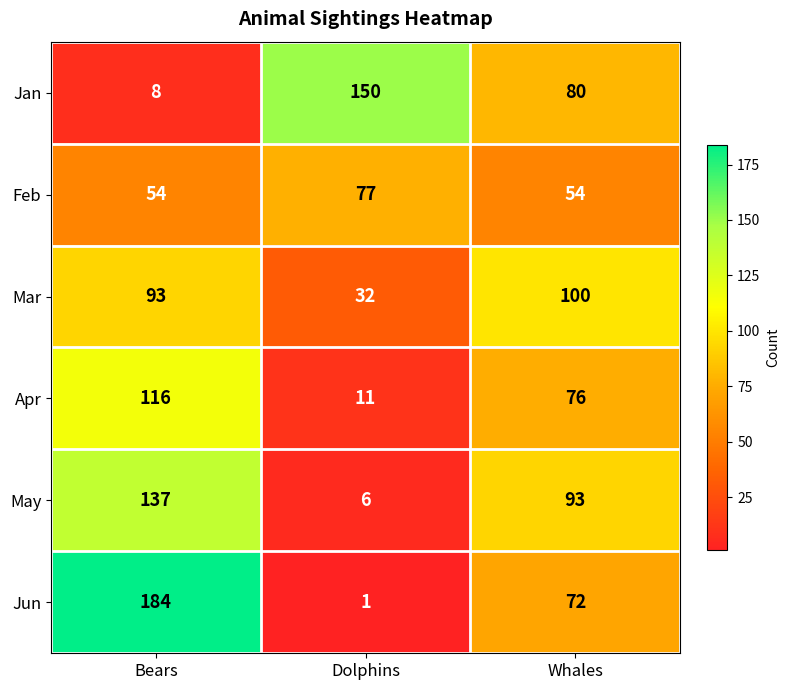

Which series has the largest range (max minus min)?

Jun